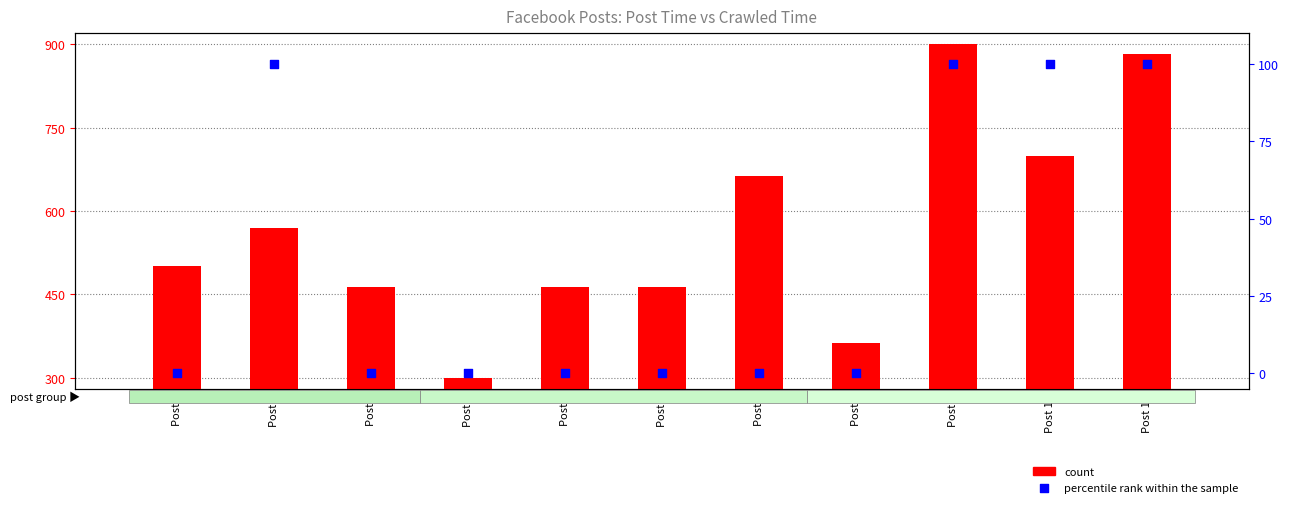

Which series has the largest total across all categories?

count